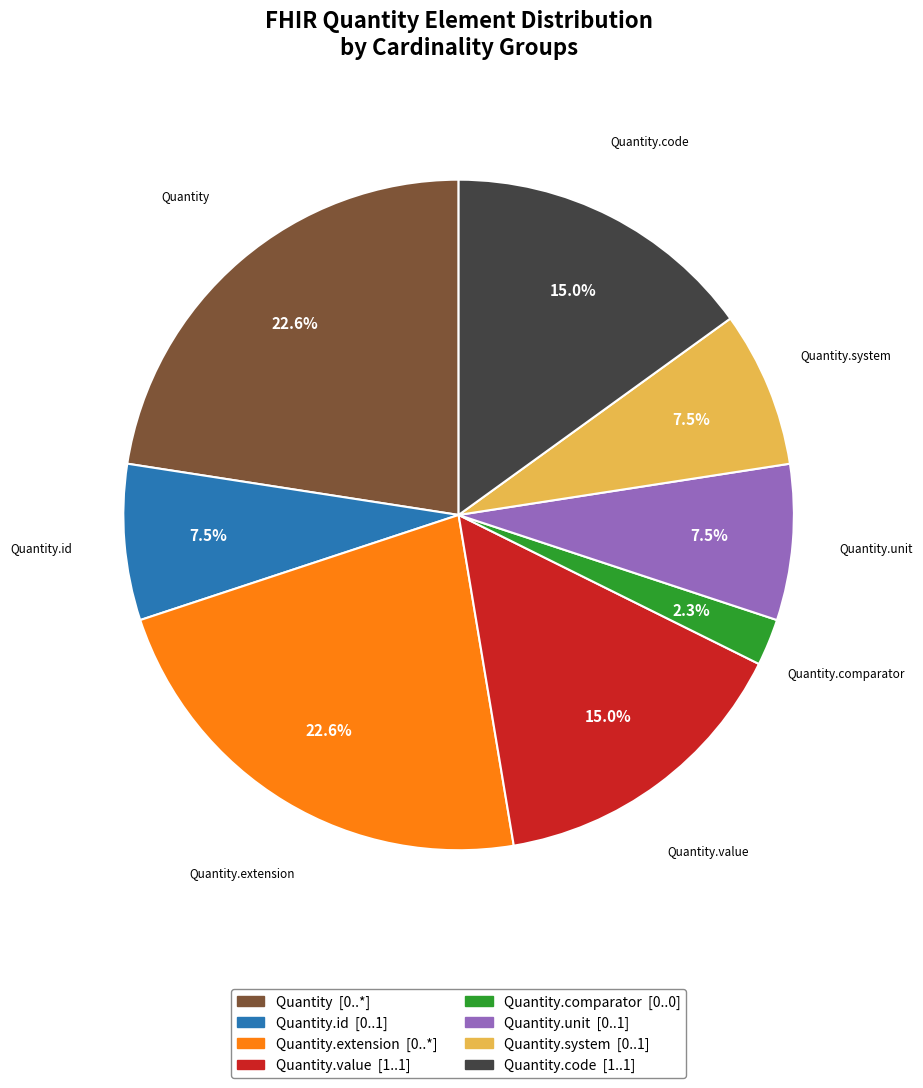

Combined, what portion of the pie is Quantity.system and Quantity.comparator?

9.8%